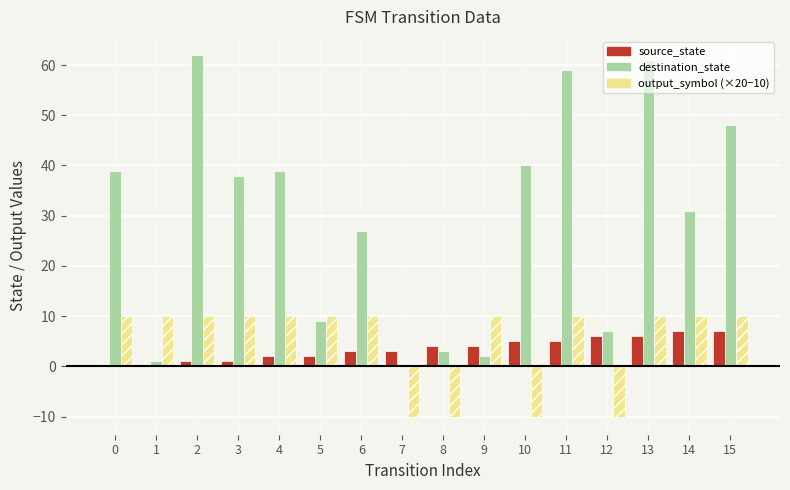

What is the maximum value shown in the chart?

62